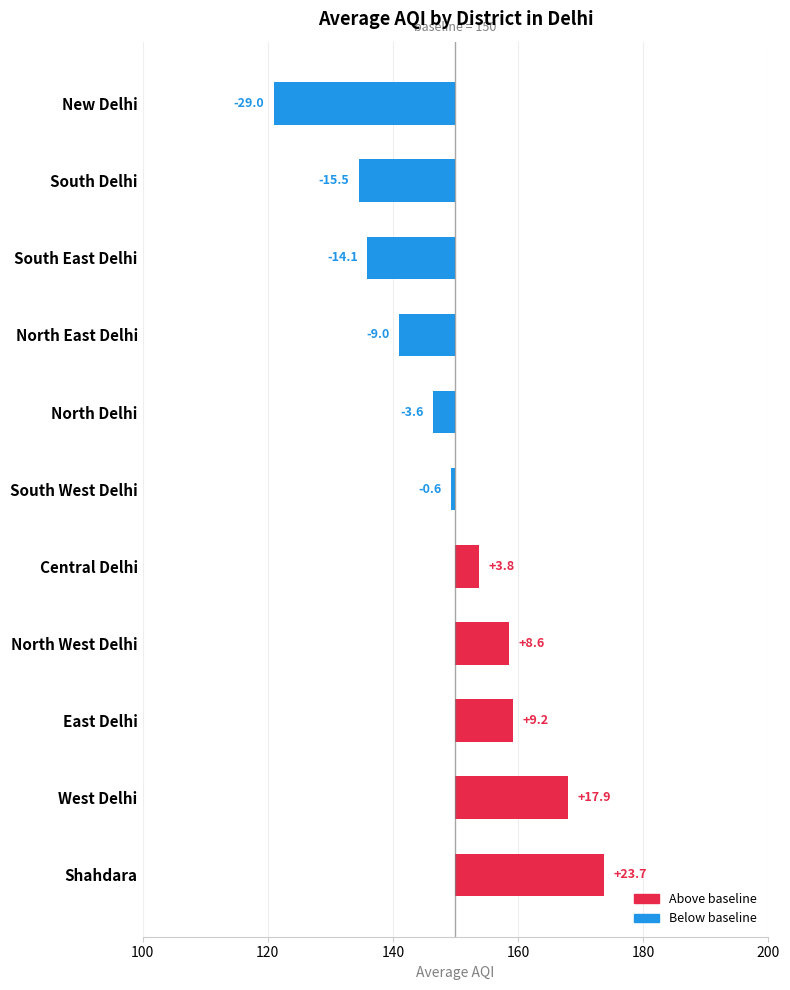

What is the value of the 1st bar from the left?

23.7